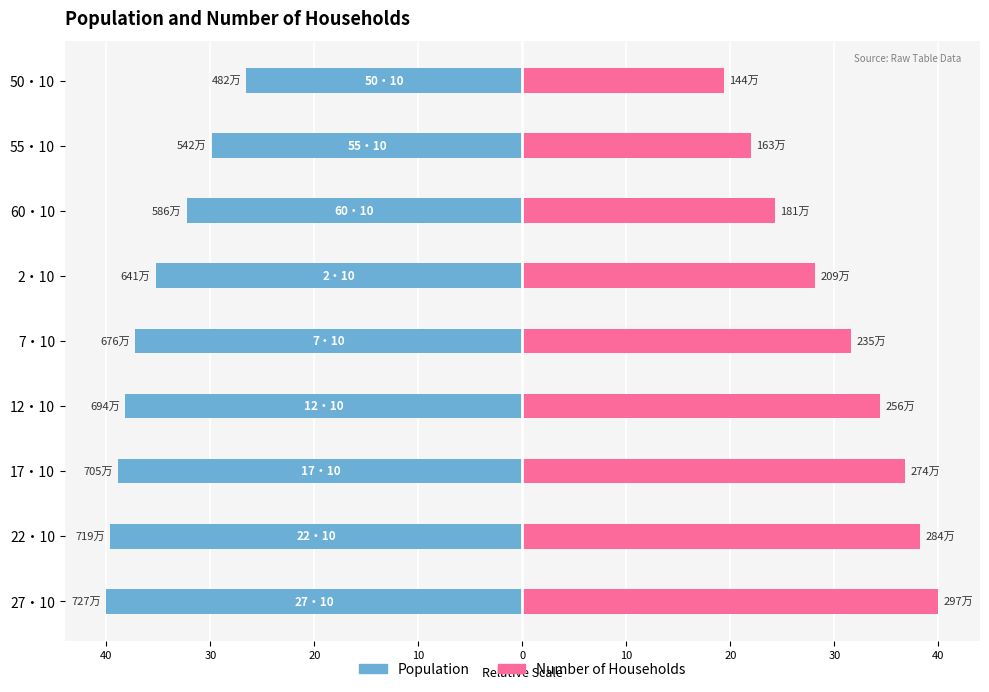

What is the value of the Number of Households bar at the 5th from the left?

31.6